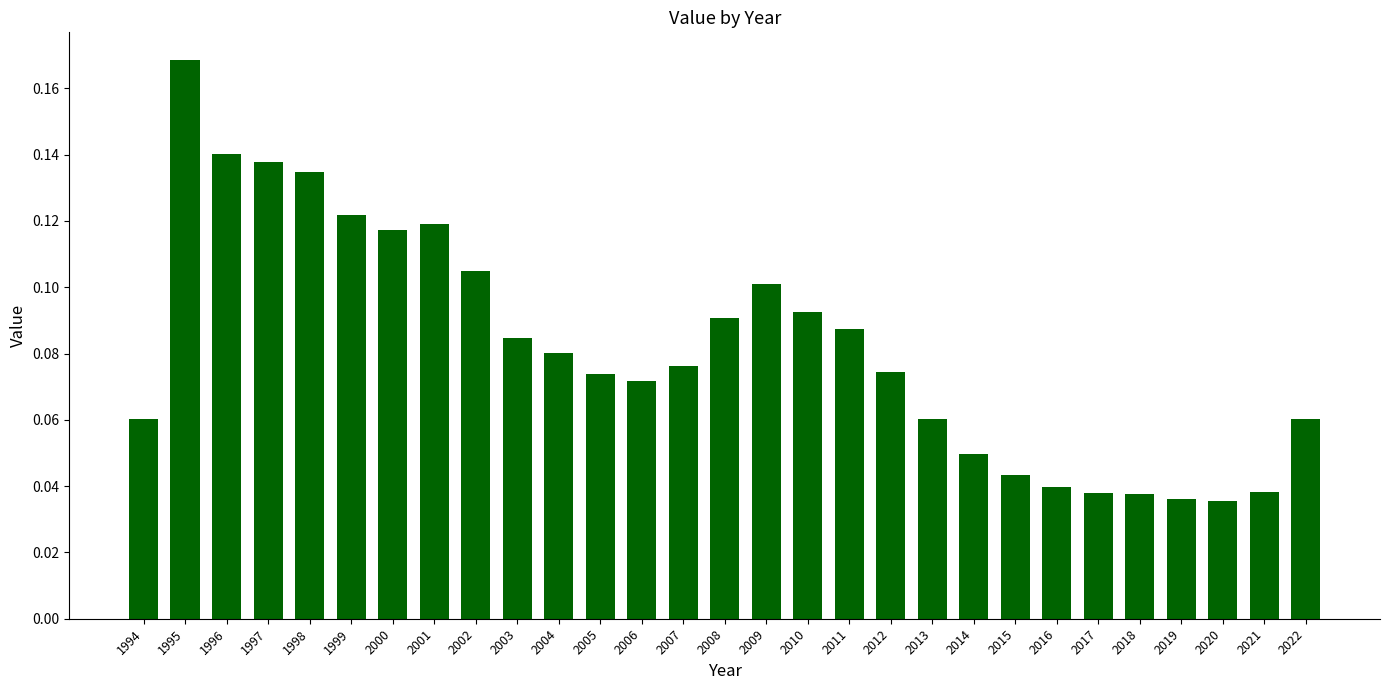

What is the sum of all values?

2.4